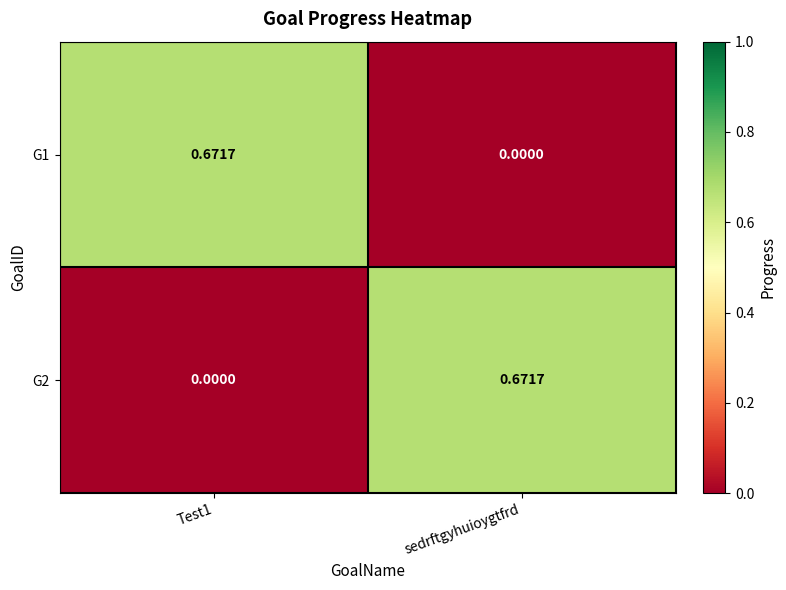

Is the value of G1 at Test1 greater than the value of G2 at Test1?

Yes